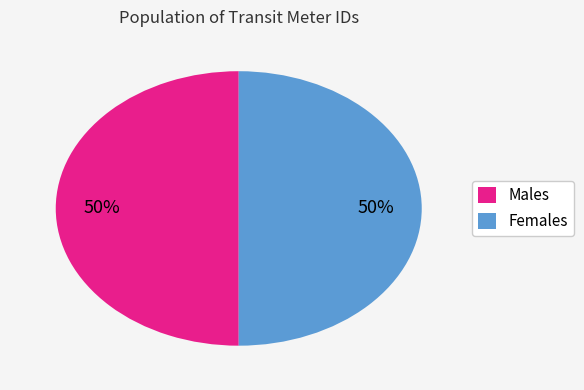

To the nearest percent, what portion does Males represent?

50%